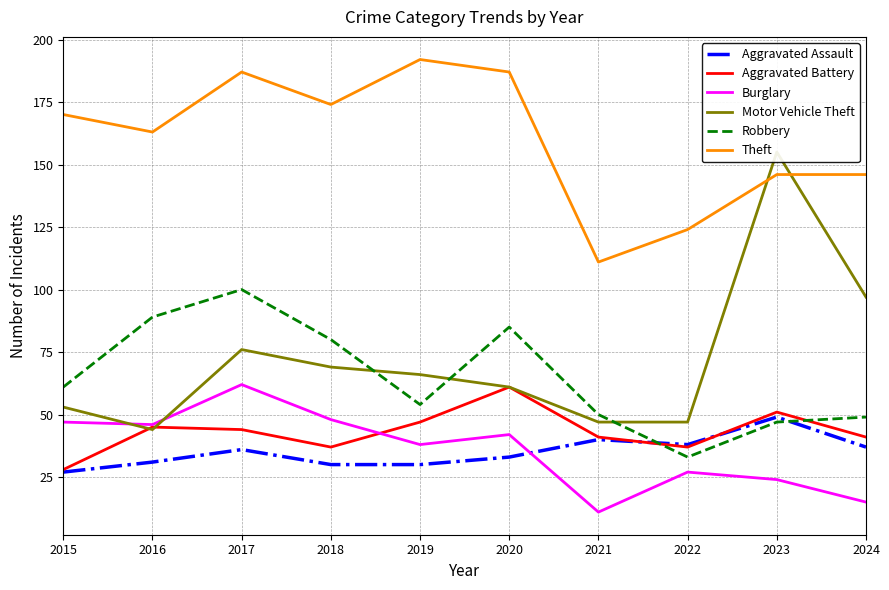

At how many categories does at least one series exceed 15?

10